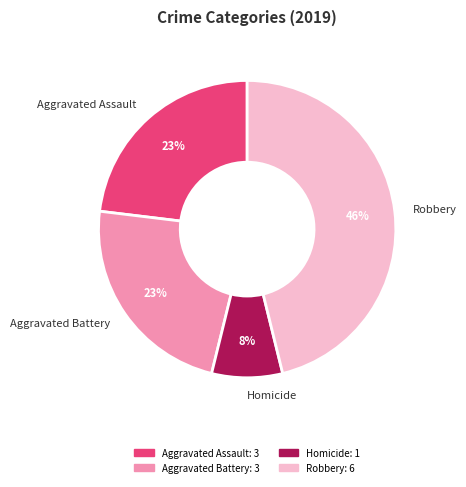

Which has a higher value, Homicide or Robbery?

Robbery